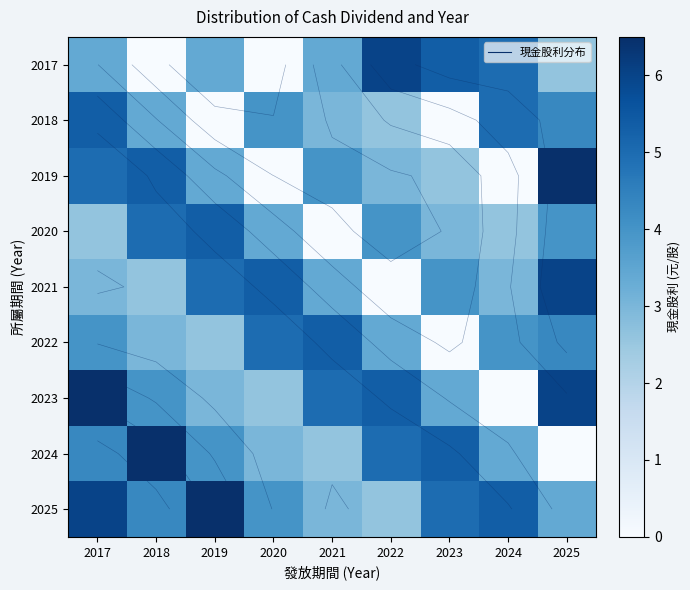

What is the total value across all series at 2021?

29.7